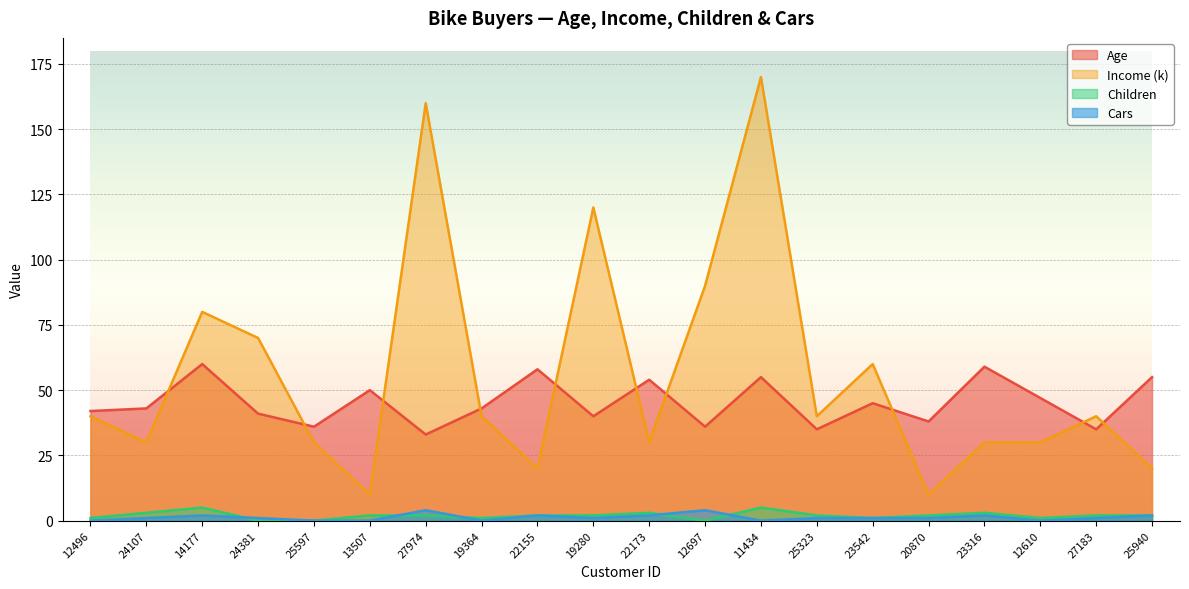

Which series changed the most between 22173 and 12610?

Age